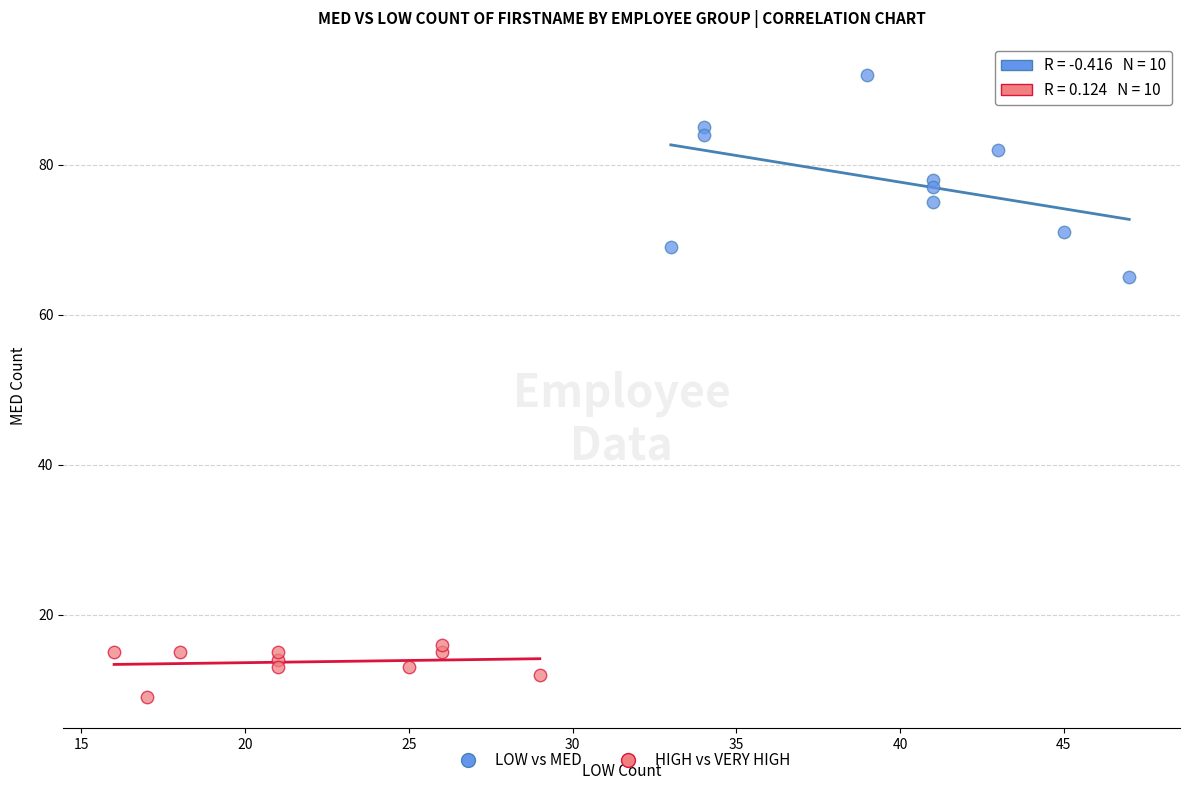

Which series contains the lowest Y value?

HIGH vs VERY HIGH